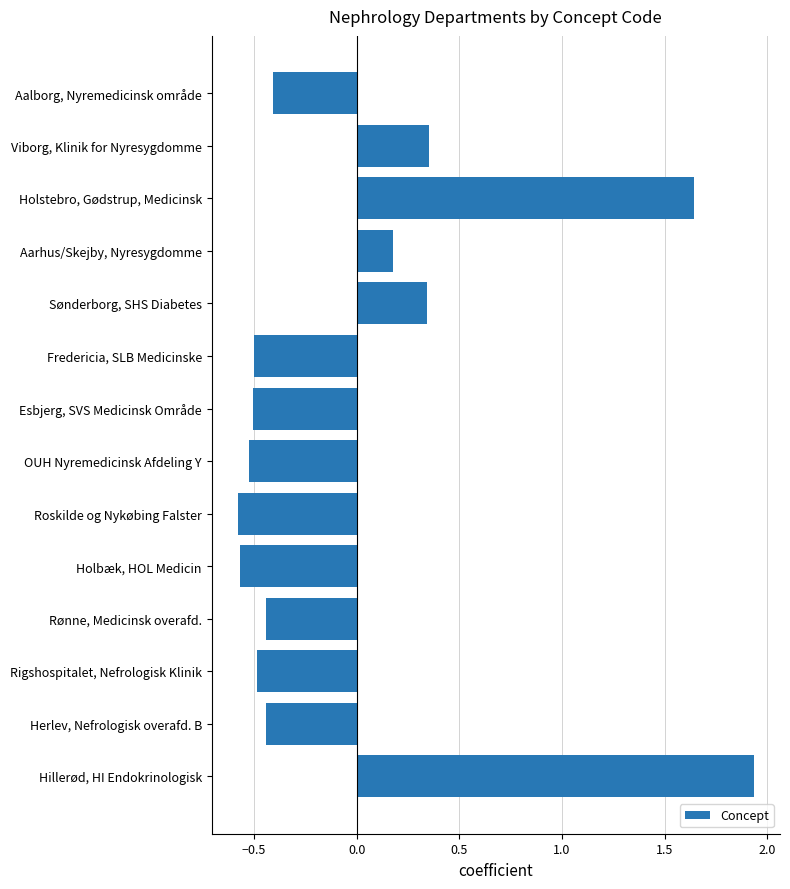

Which category has the highest value across all series?

Hillerød, HI Endokrinologisk